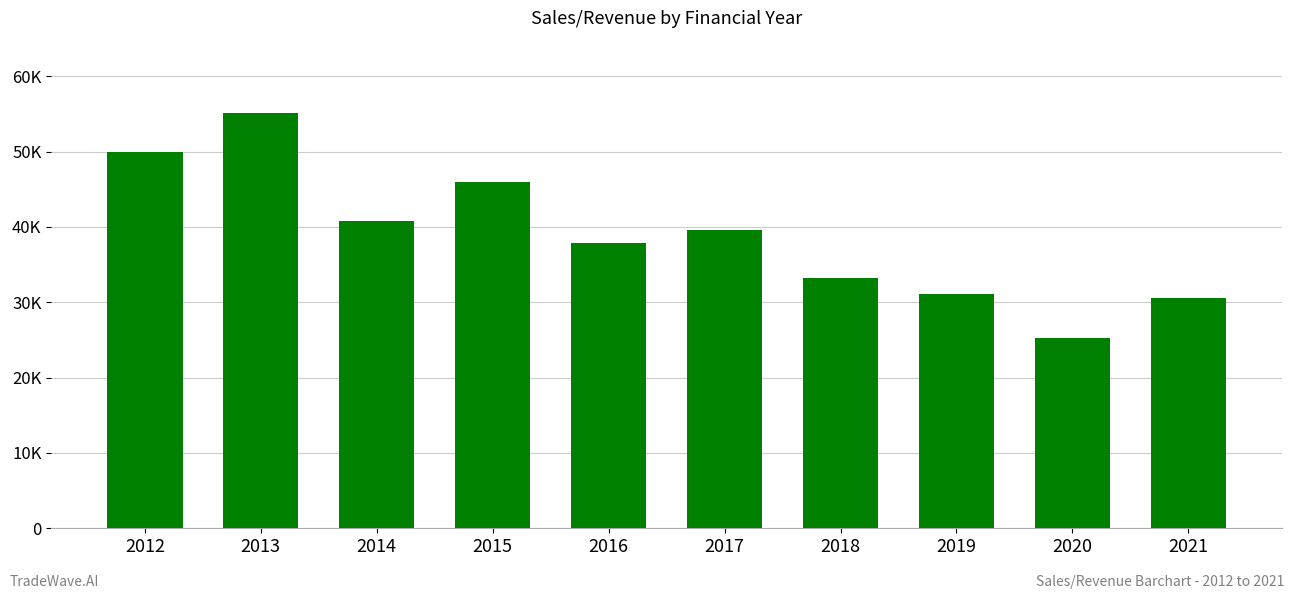

What is the value of the 8th bar from the left?

31117